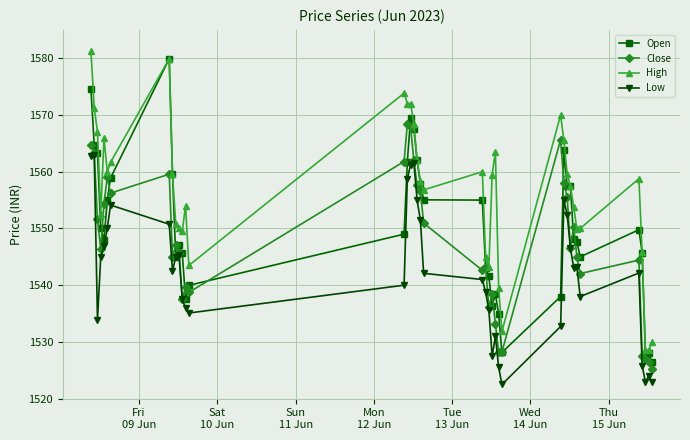

Which series has the widest spread of values?

Open